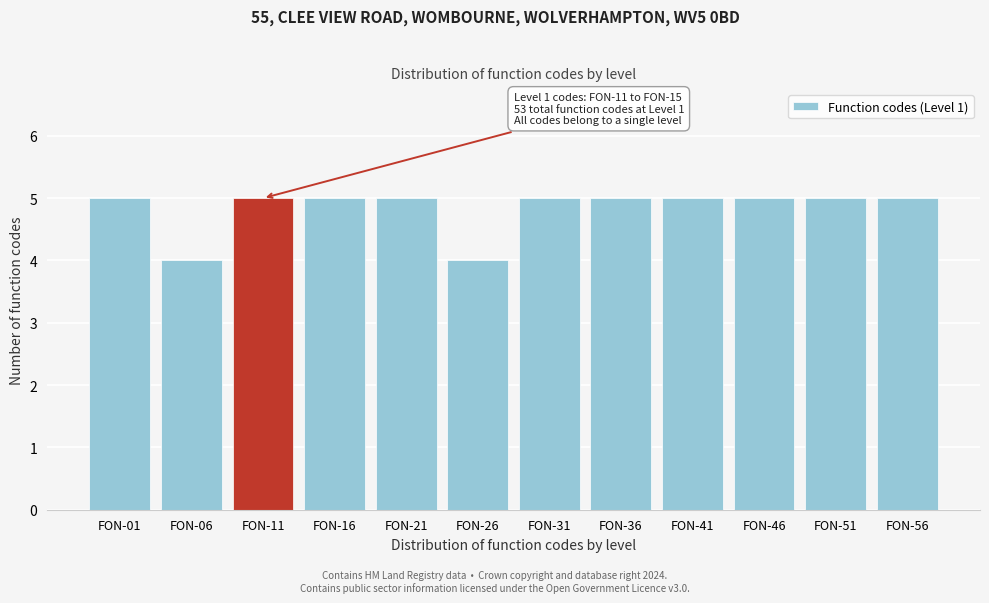

Reading left to right, list all the values displayed in this chart.

5	4	5	5	5	4	5	5	5	5	5	5